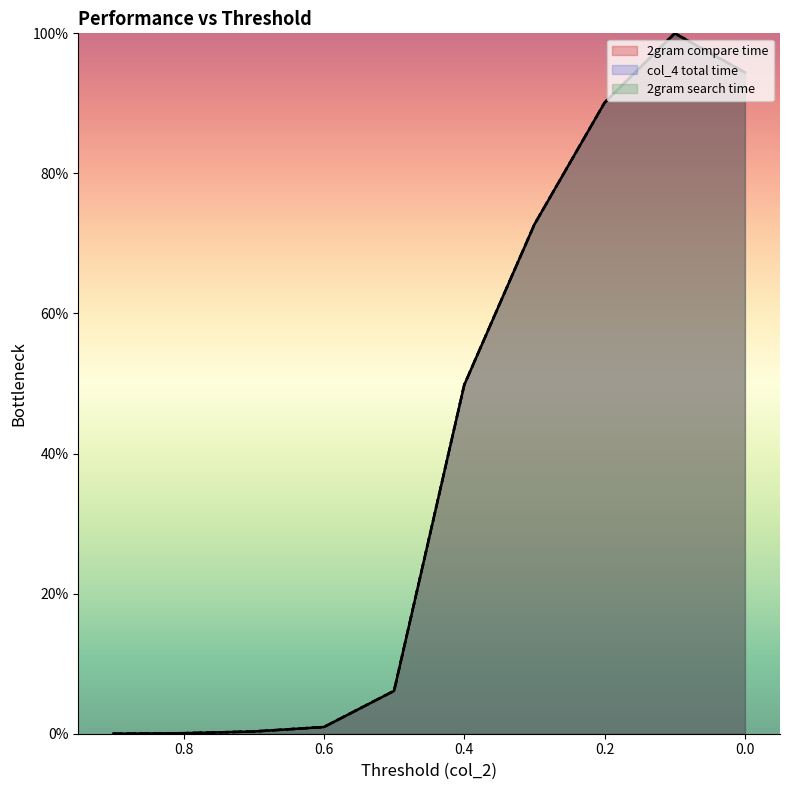

Which series has the largest Y range (max minus min)?

2gram (compare)